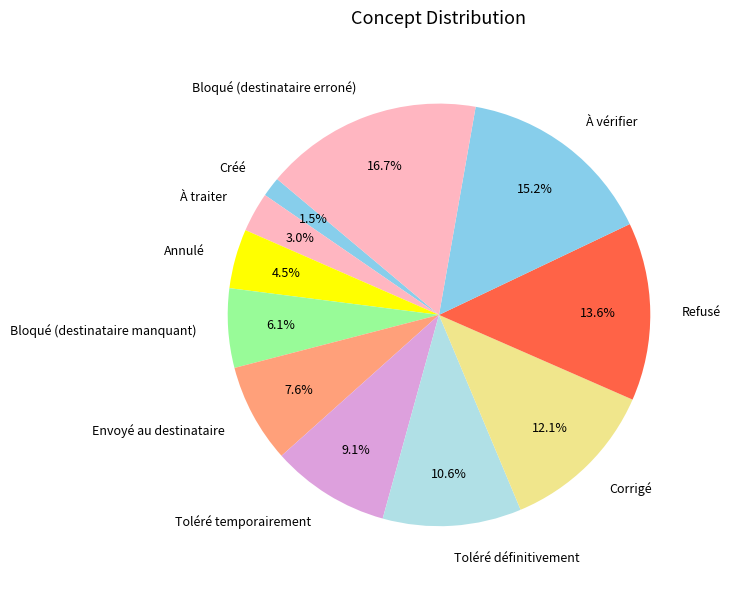

To the nearest percent, what is the difference between the Toléré définitivement and Bloqué (destinataire manquant) slice percentages?

5%